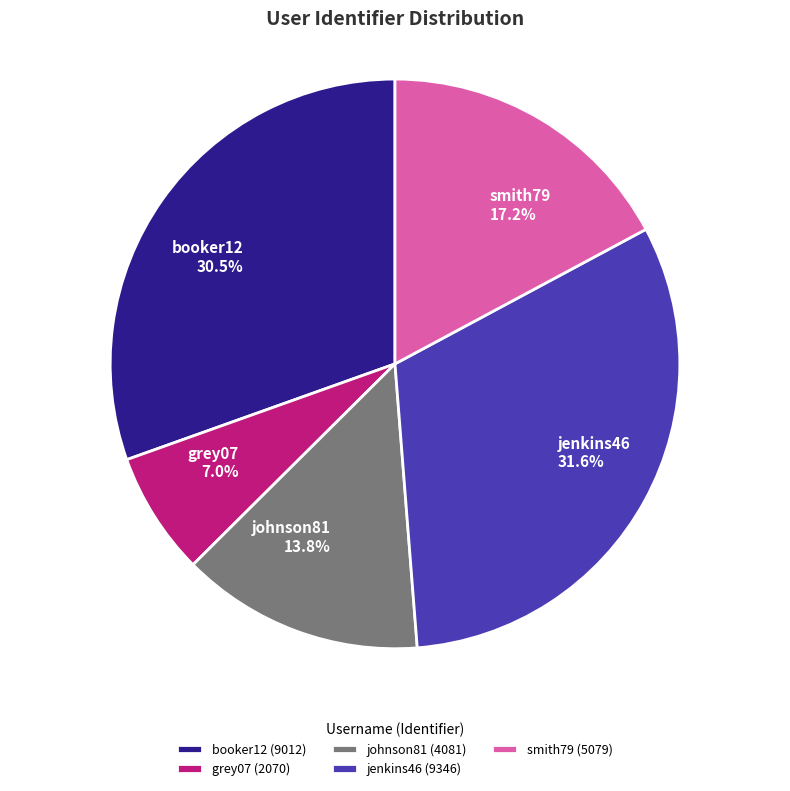

The johnson81 slice represents 14% of the pie. True or false?

True